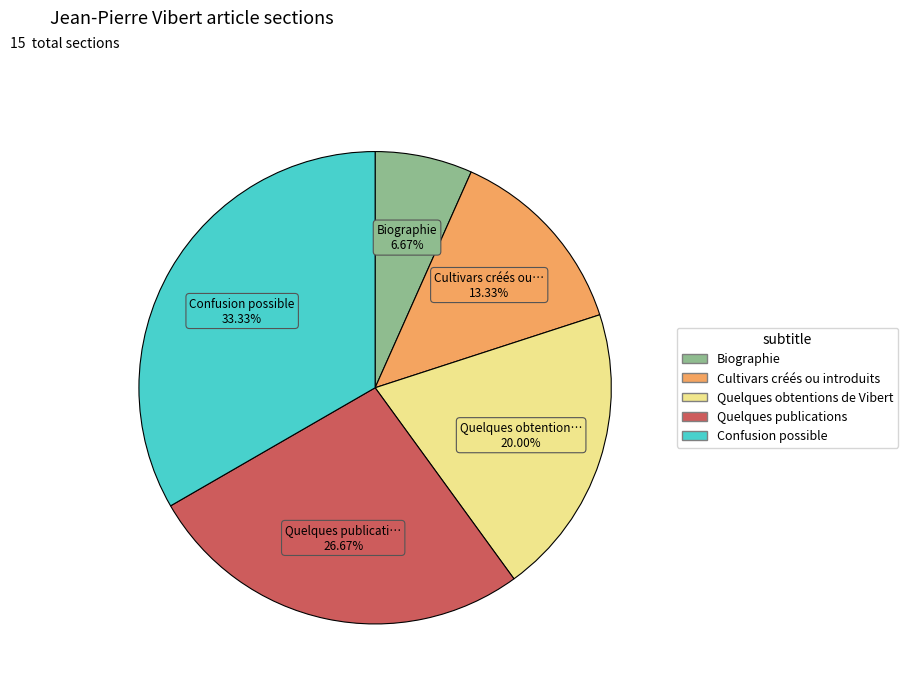

What percentage is the Cultivars créés ou introduits slice, to the nearest percent?

13%